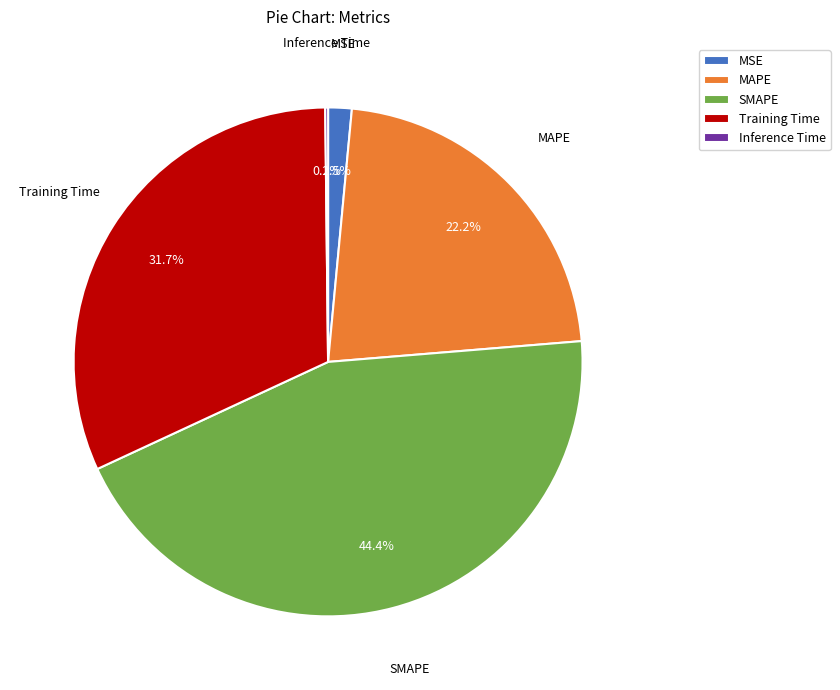

Does Training Time account for over 50% of the chart?

No